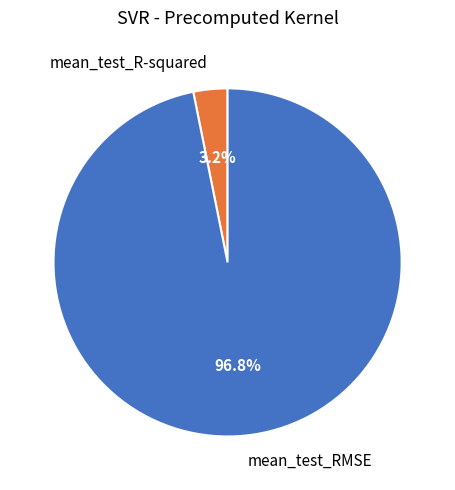

What is the majority slice?

mean_test_RMSE